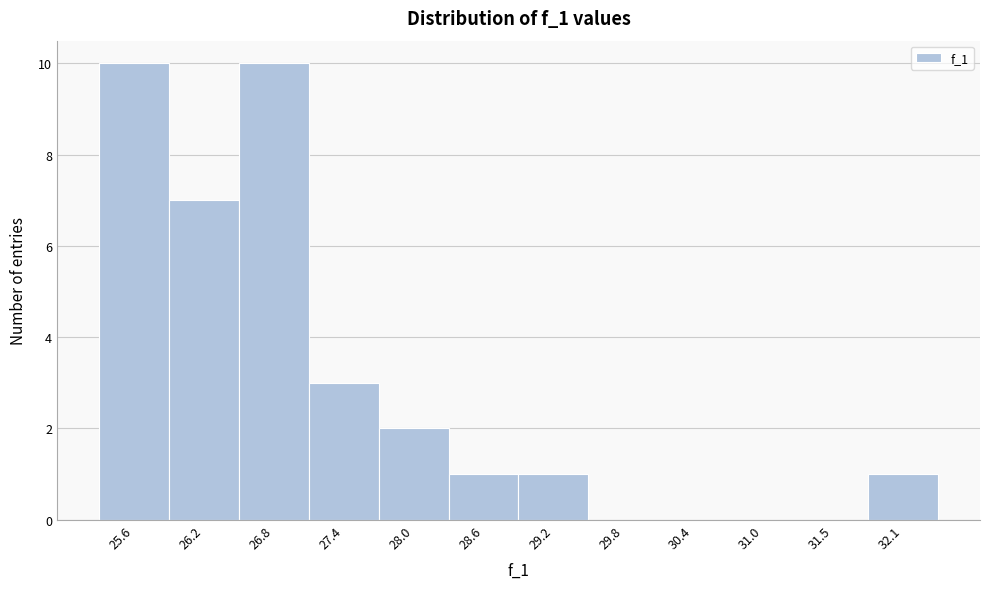

Reading left to right, what are all the values shown in this chart?

25.6=10	26.2=7	26.8=10	27.4=3	28.0=2	28.6=1	29.2=1	29.8=0	30.4=0	31.0=0	31.5=0	32.1=1